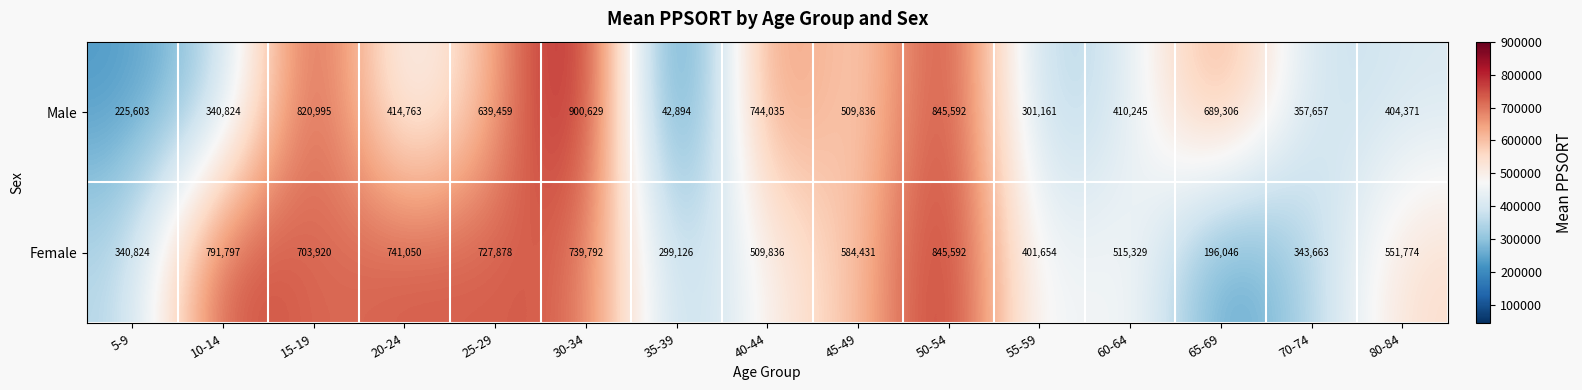

The Female series shows 112644 at 40-44. True or false?

False